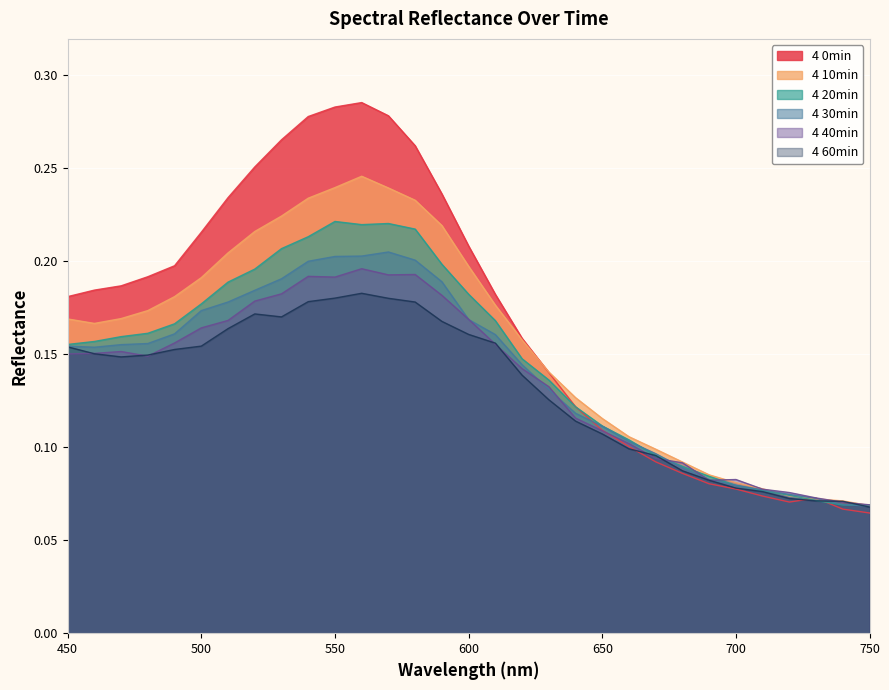

How many times do 4 20min and 4 10min cross each other?

3